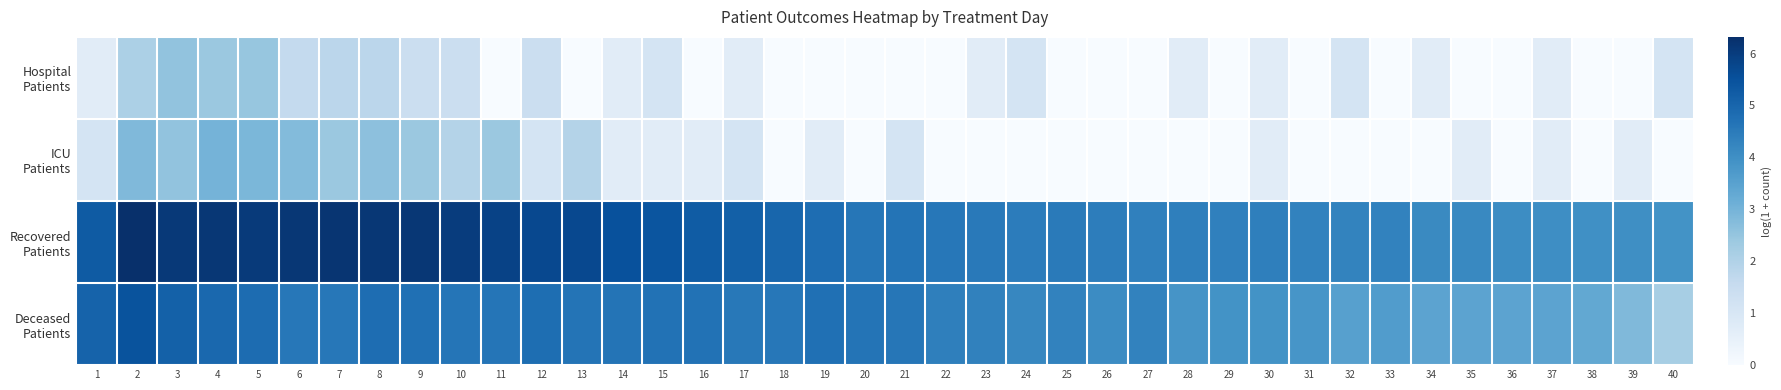

Rank the series at 31 from highest to lowest value.

Recovered Patients, Deceased Patients, Hospital Patients, ICU Patients